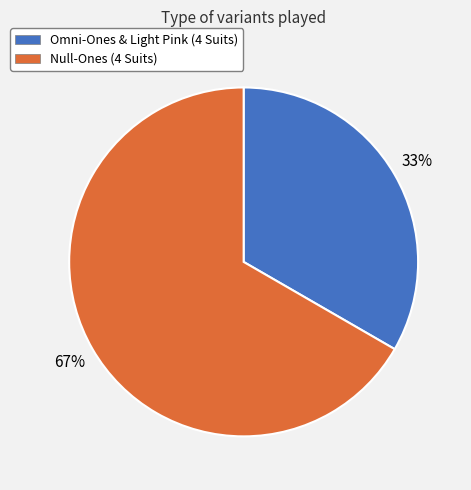

What is the largest slice in the pie chart?

Null-Ones (4 Suits)